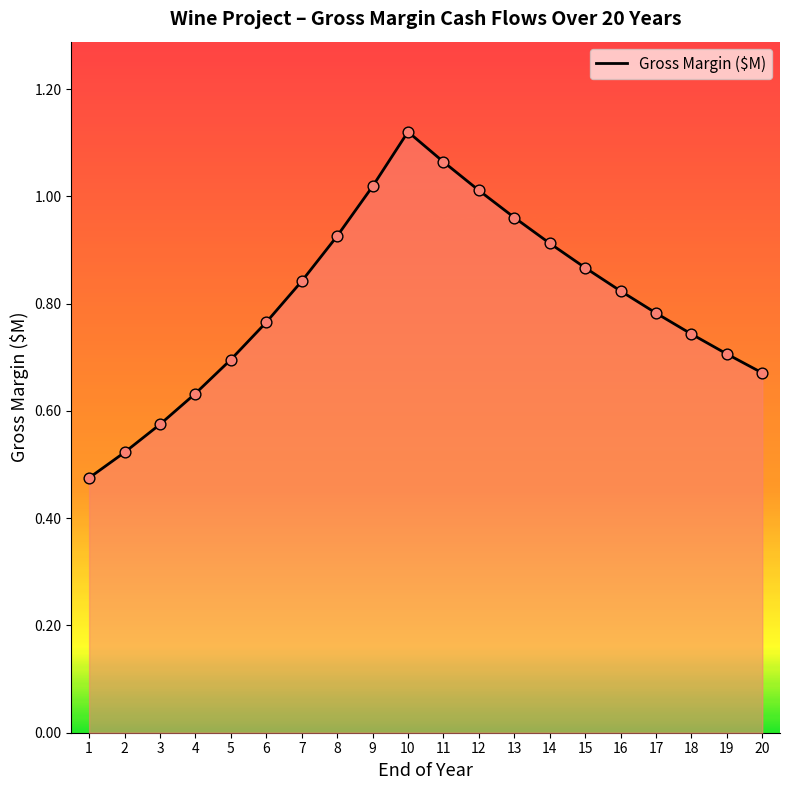

Between 8 and 20, which is larger?

8